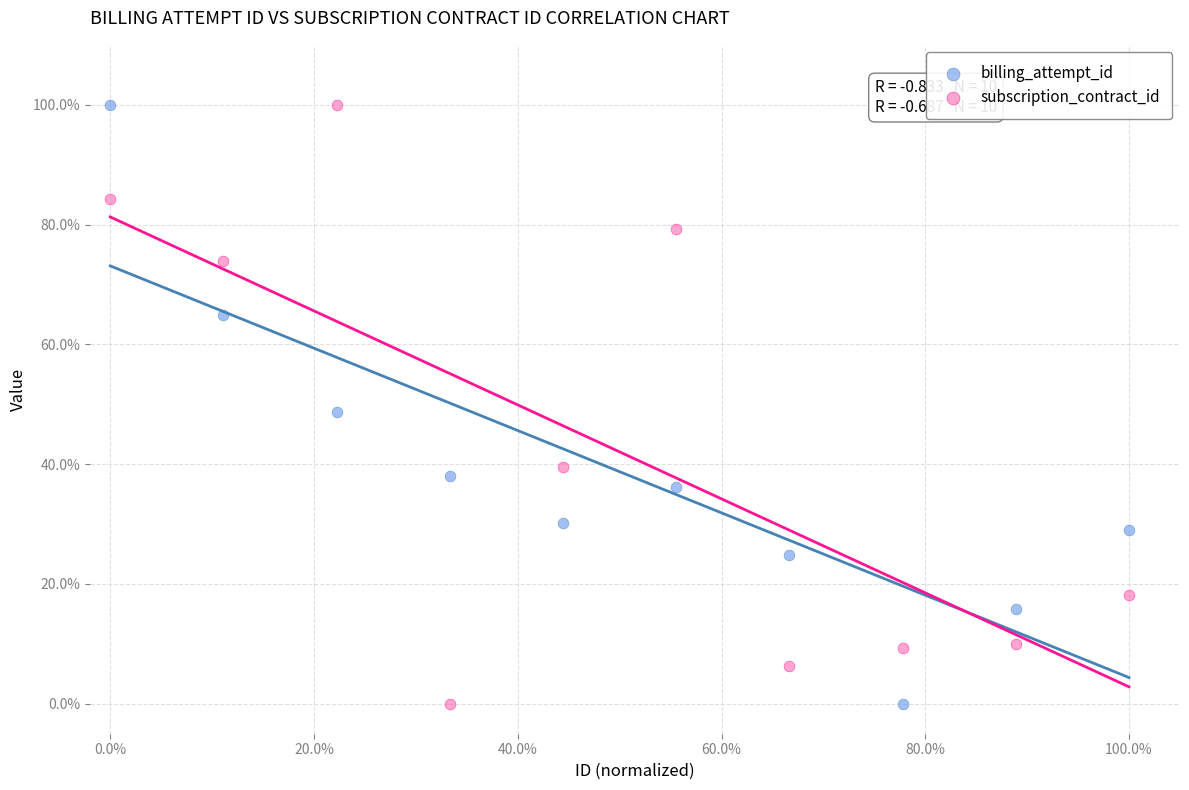

What are all the series names shown in the legend?

billing_attempt_id, subscription_contract_id